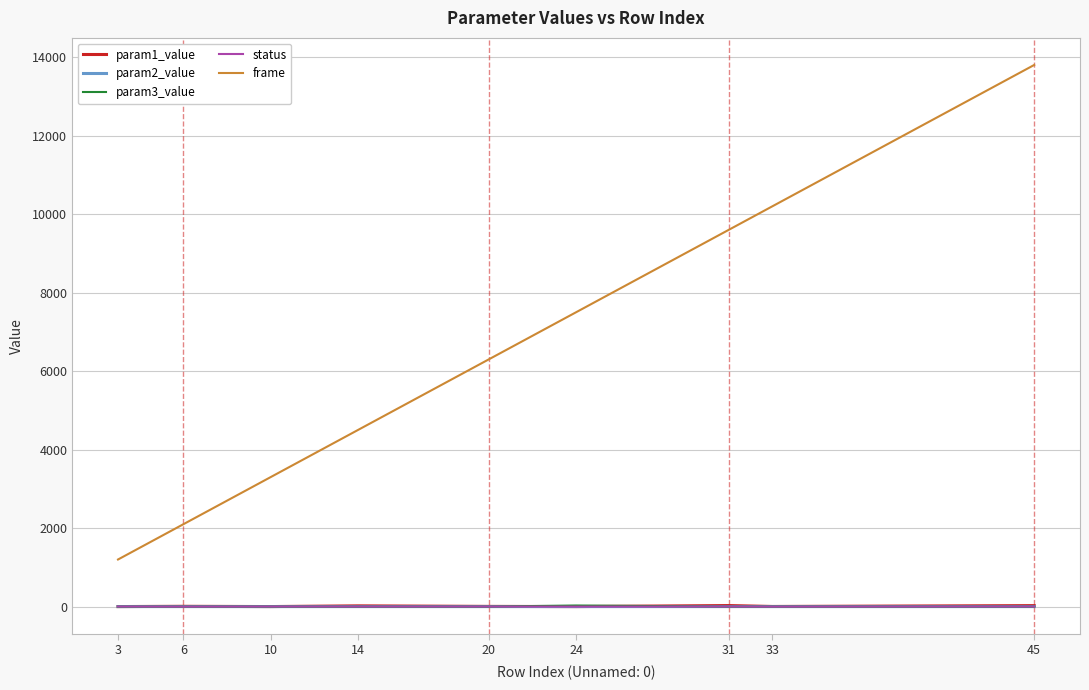

True or false: frame and param3_value cross at least once.

False